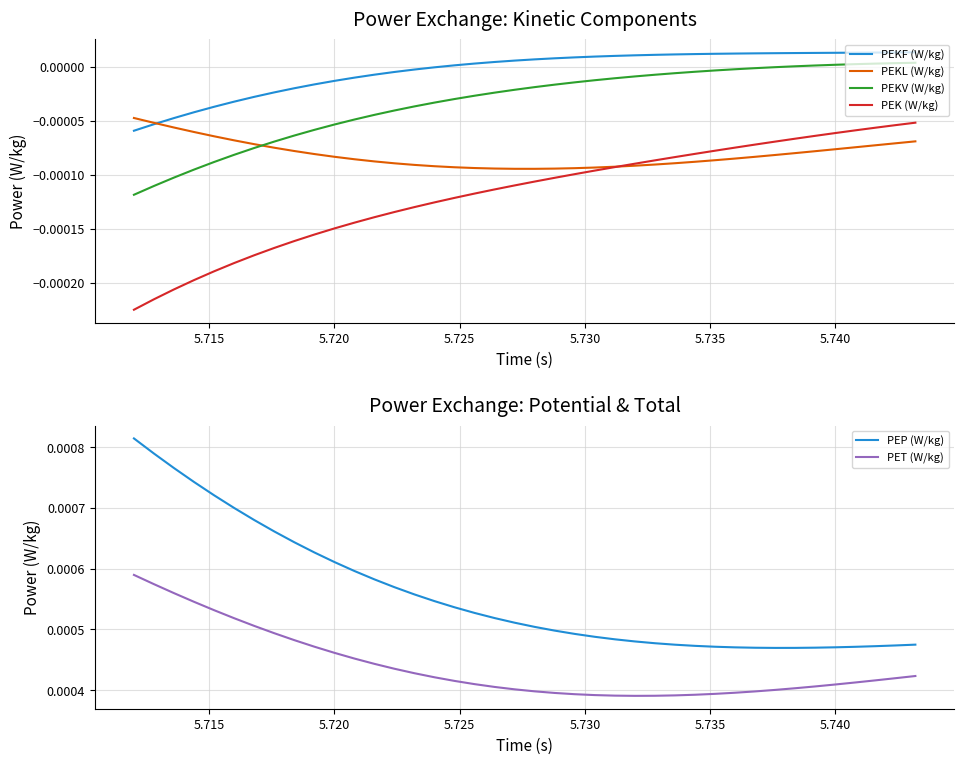

True or false: PEKF (W/kg) and PET (W/kg) cross at least once.

False